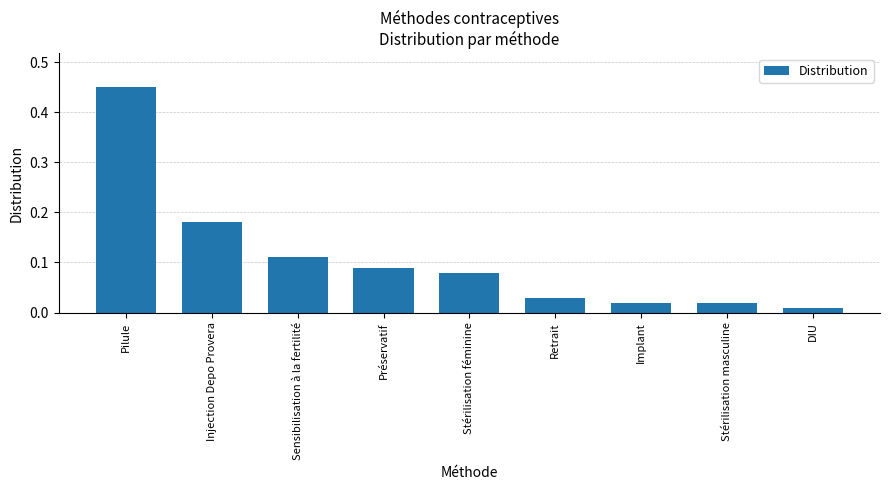

What is the label of the 6th bar from the left?

Retrait